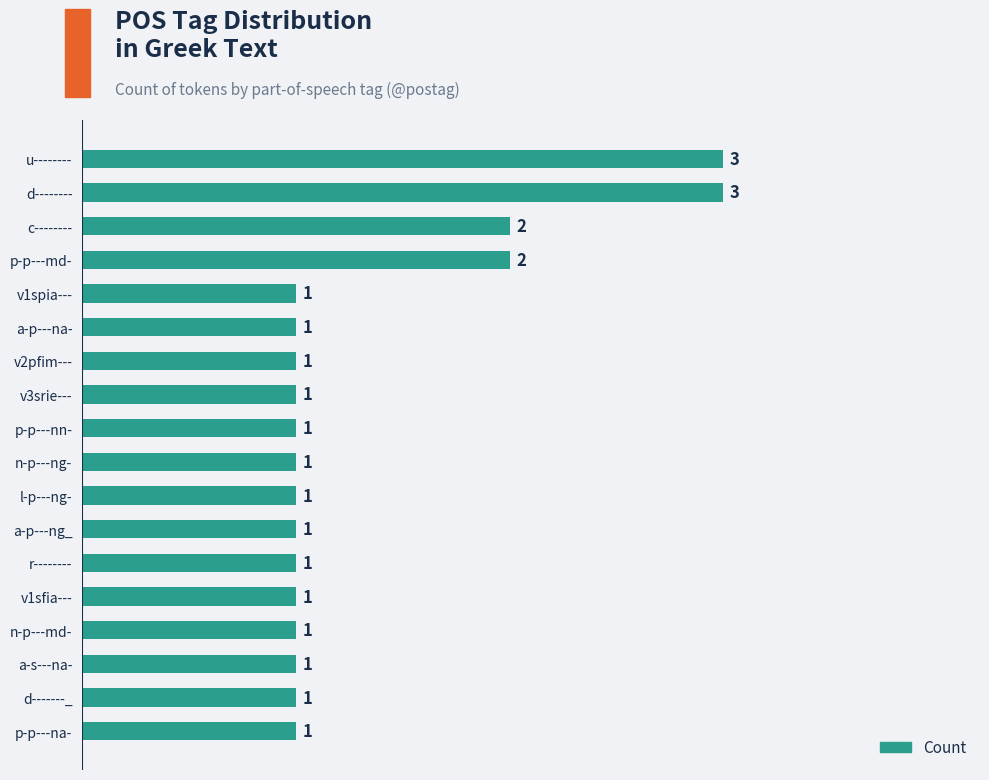

Are the bars grouped side by side (vs. stacked)?

No